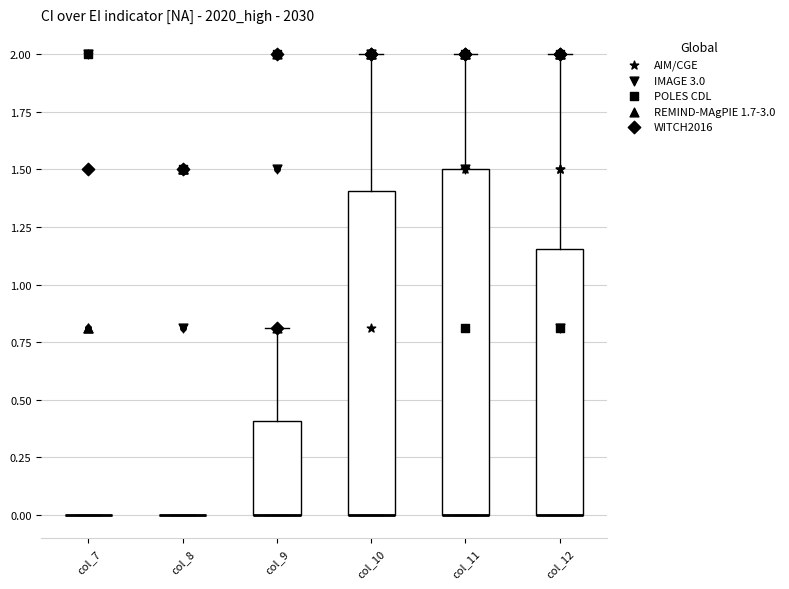

Comparing the boxes themselves (not the whiskers), which one is the tallest?

col_11